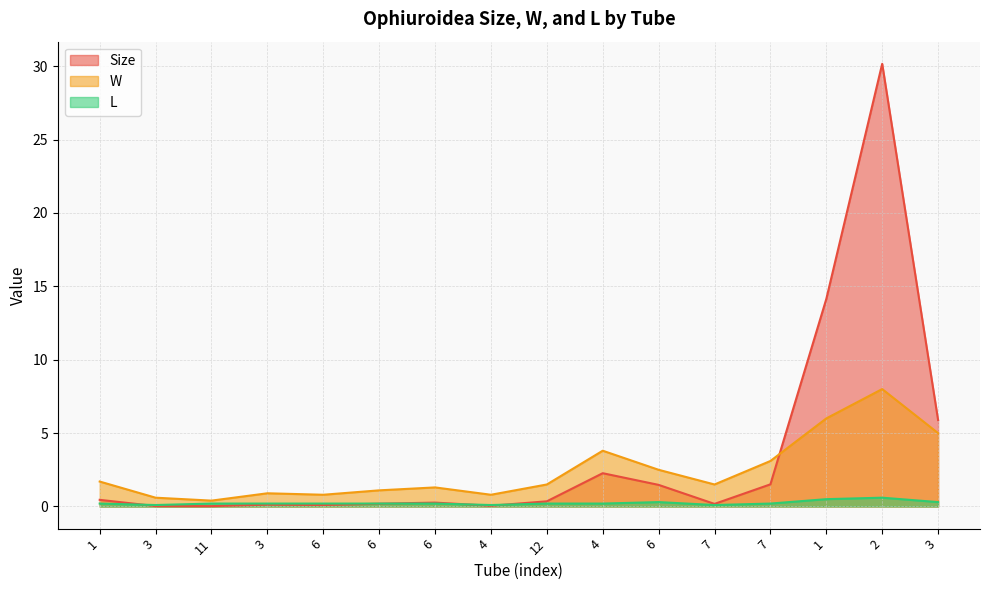

Rank the categories by W value from highest to lowest.

2, 1, 3, 4, 7, 6, 1, 12, 7, 6, 6, 3, 6, 4, 3, 11